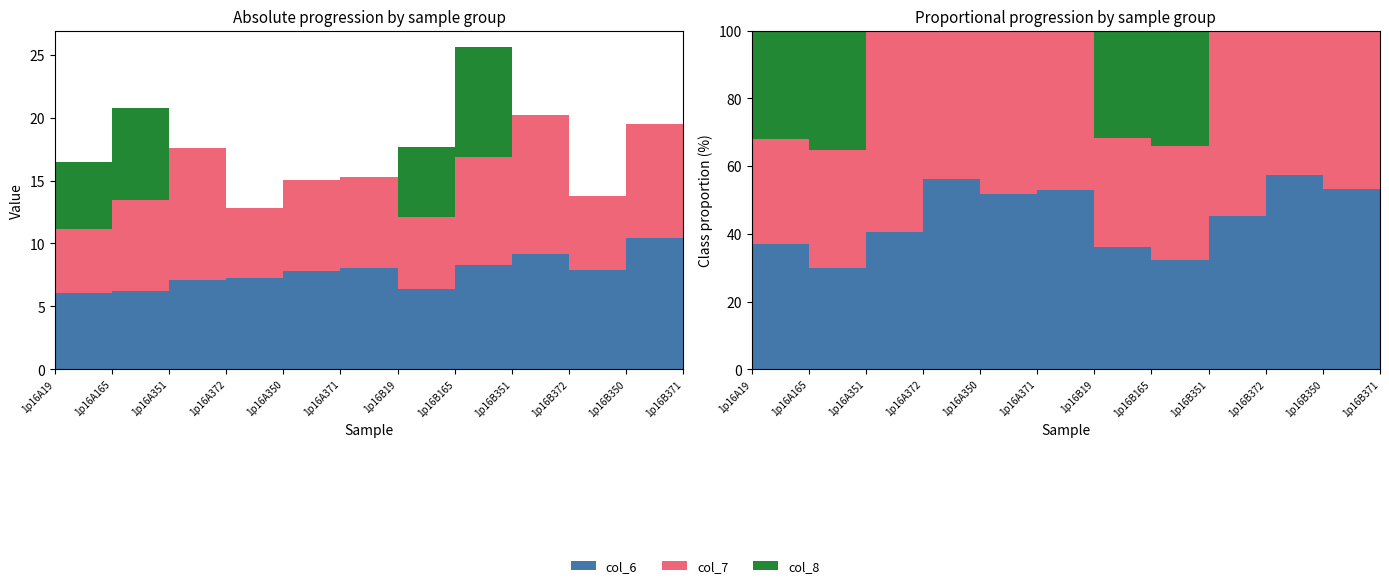

Reading left to right, what are all the values shown in this chart?

col_6: 6.1	6.2	7.1	7.2	7.8	8.1	6.4	8.3	9.1	7.9	10.4	7.4
col_7: 5.1	7.2	10.5	5.6	7.2	7.2	5.7	8.6	11.1	5.9	9.1	7.9
col_8: 5.3	7.3	0.0	0.0	0.0	0.0	5.6	8.7	0.0	0.0	0.0	0.0